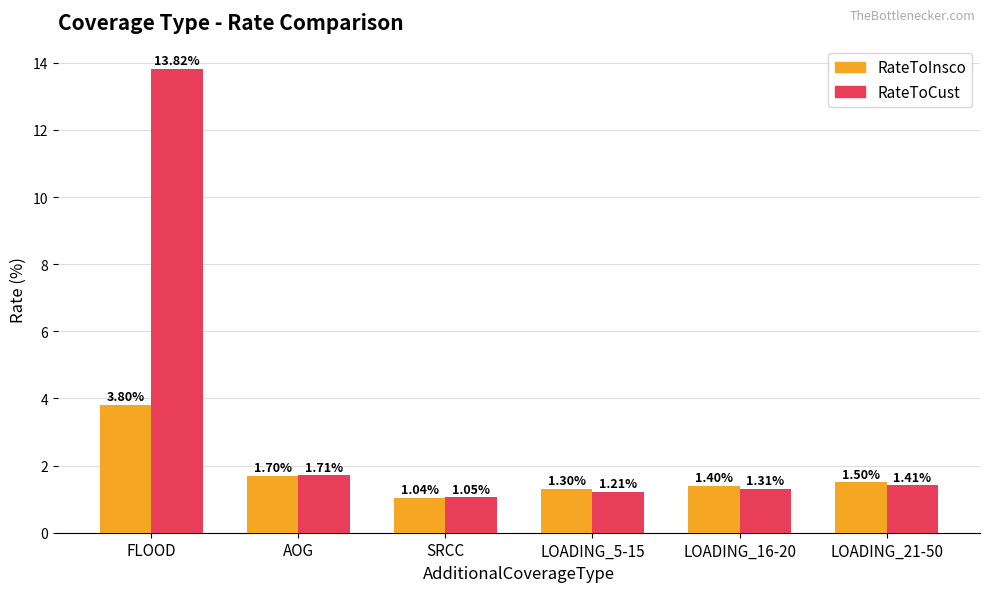

Which label corresponds to the largest value in the chart?

FLOOD